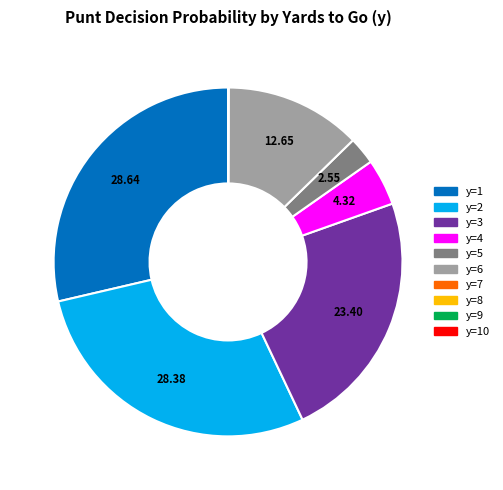

Is there a majority slice in this chart?

No